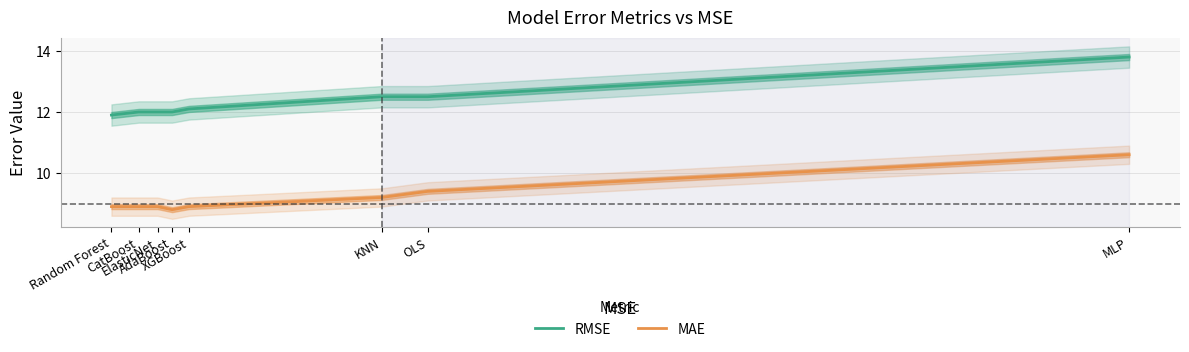

True or false: RMSE and MAE intersect in this chart.

False